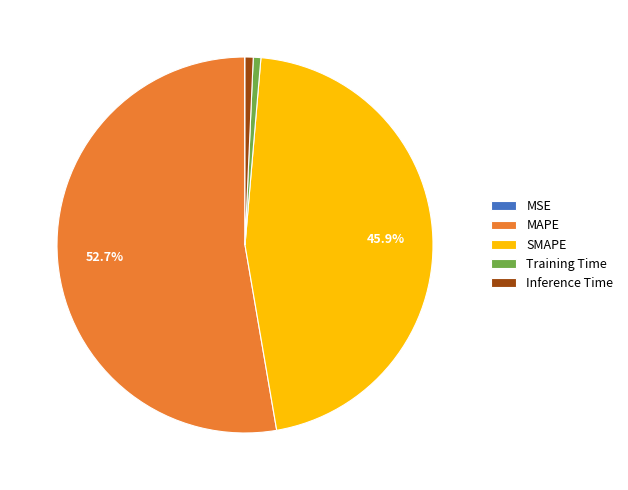

To the nearest percent, what portion does SMAPE represent?

46%